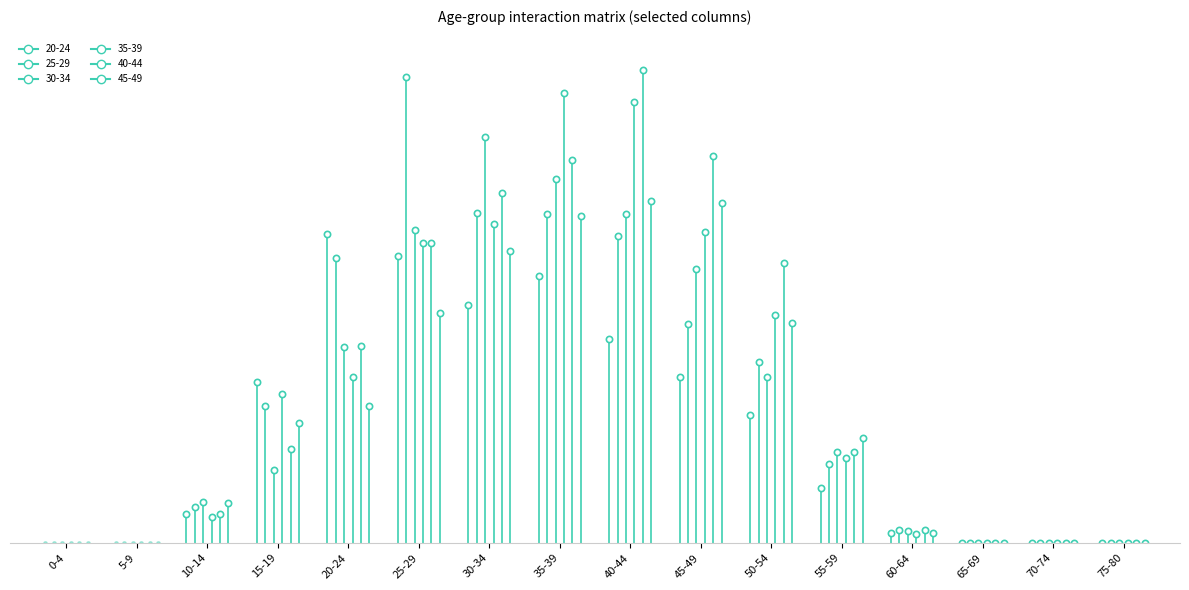

Is it true that 25-29 equals 1.2 at 25-29?

True